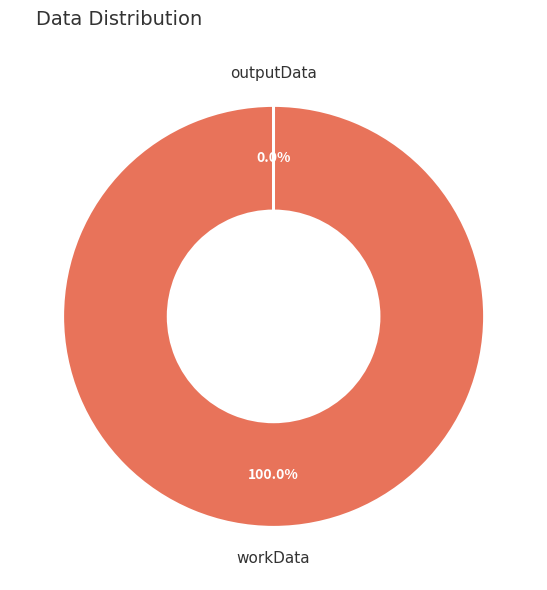

How many slices are in this pie chart?

2